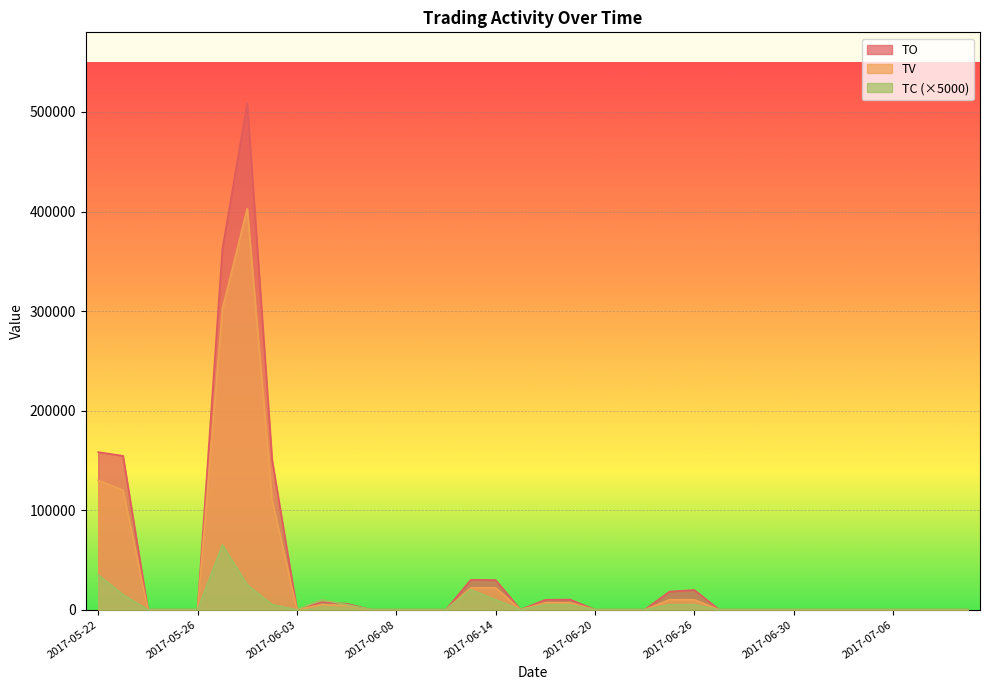

At 2017-06-02, list the series in order from largest to smallest.

TO, TV, TC